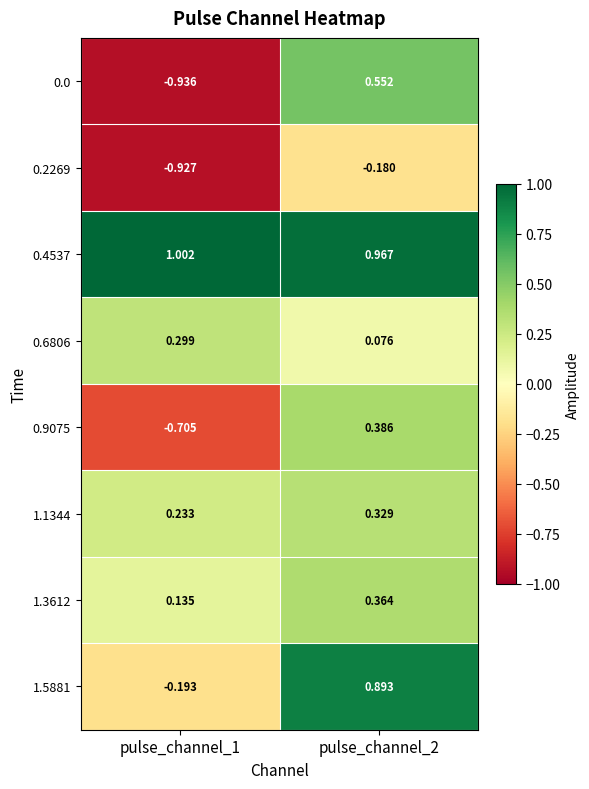

Is the value of 0.0 at pulse_channel_2 greater than the value of 1.5881 at pulse_channel_1?

Yes